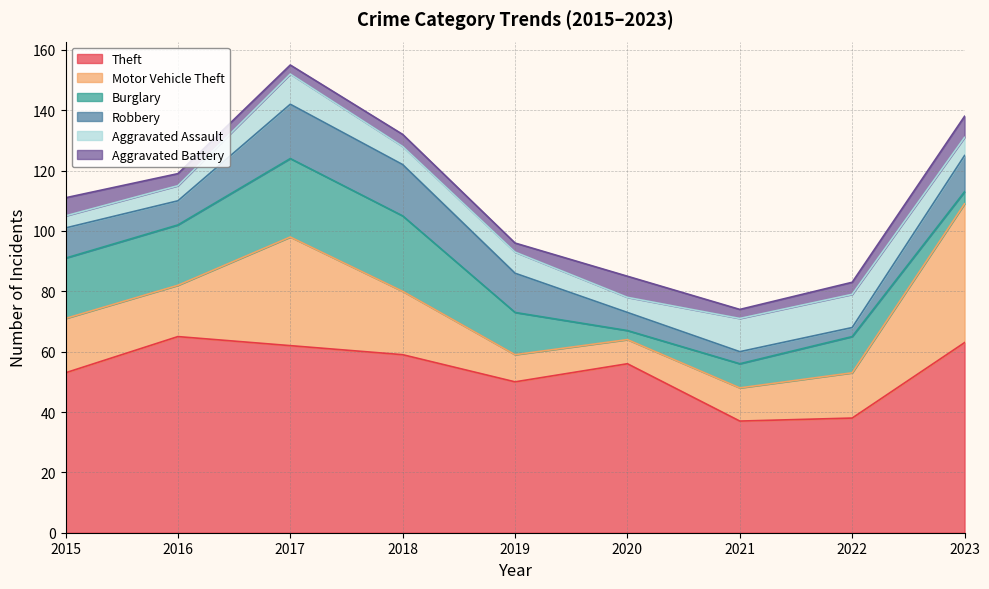

Which has a higher value, 2020 or 2017?

2017